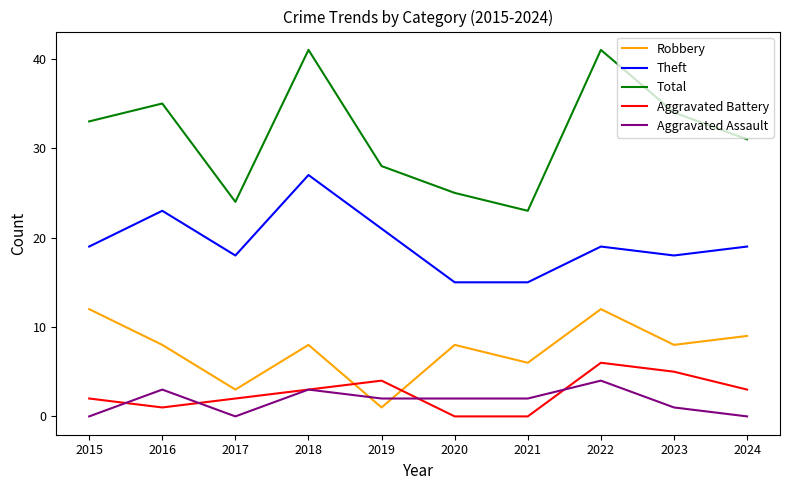

How many lines are shown in the chart?

5